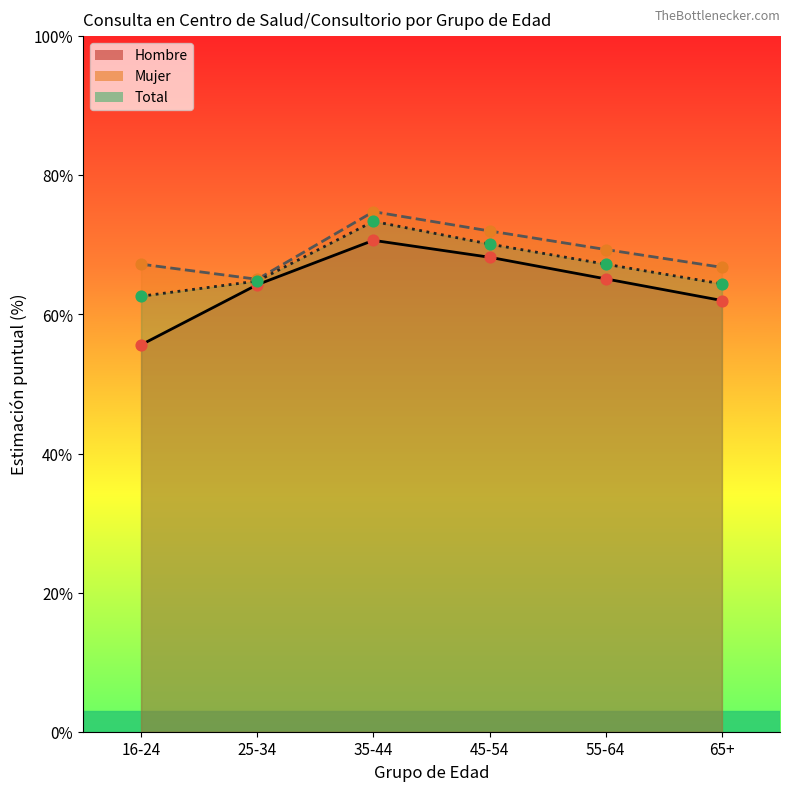

What are all the series names shown in the legend?

Hombre, Mujer, Total